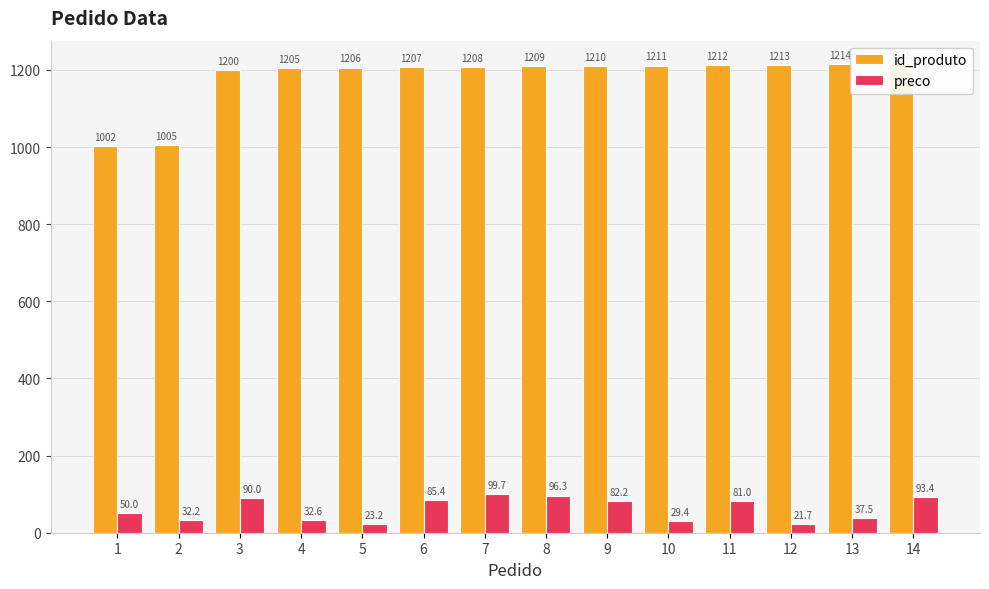

The id_produto series shows 1215.0 at 14. True or false?

True